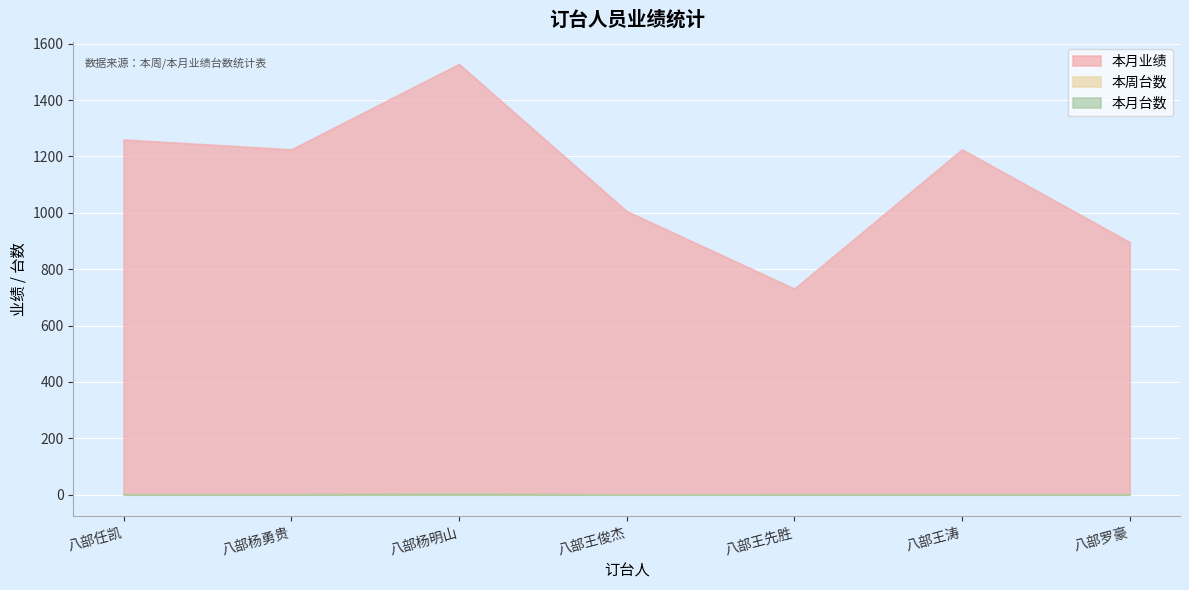

How many lines are shown in the chart?

3